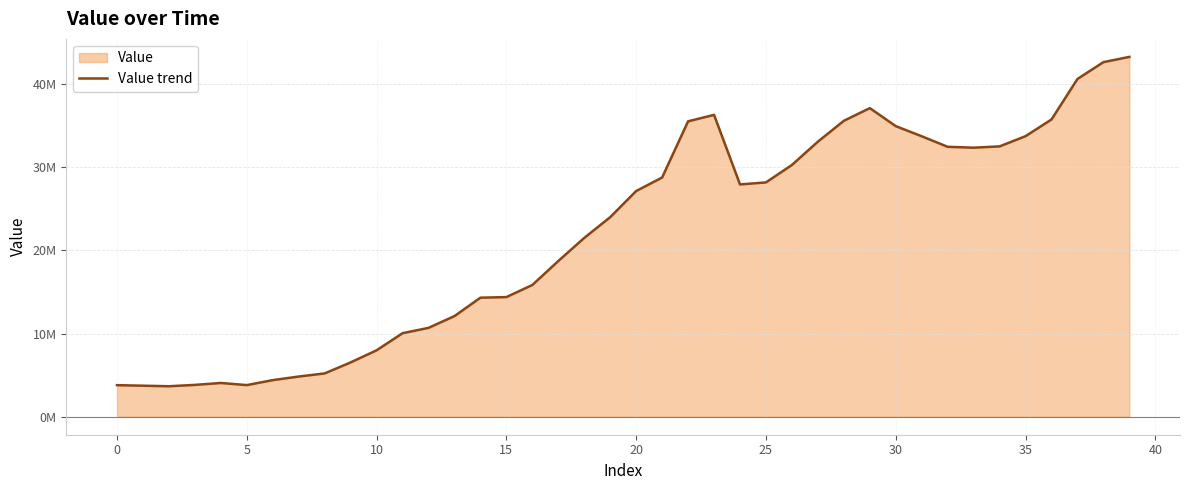

Does the chart have visible grid lines?

Yes